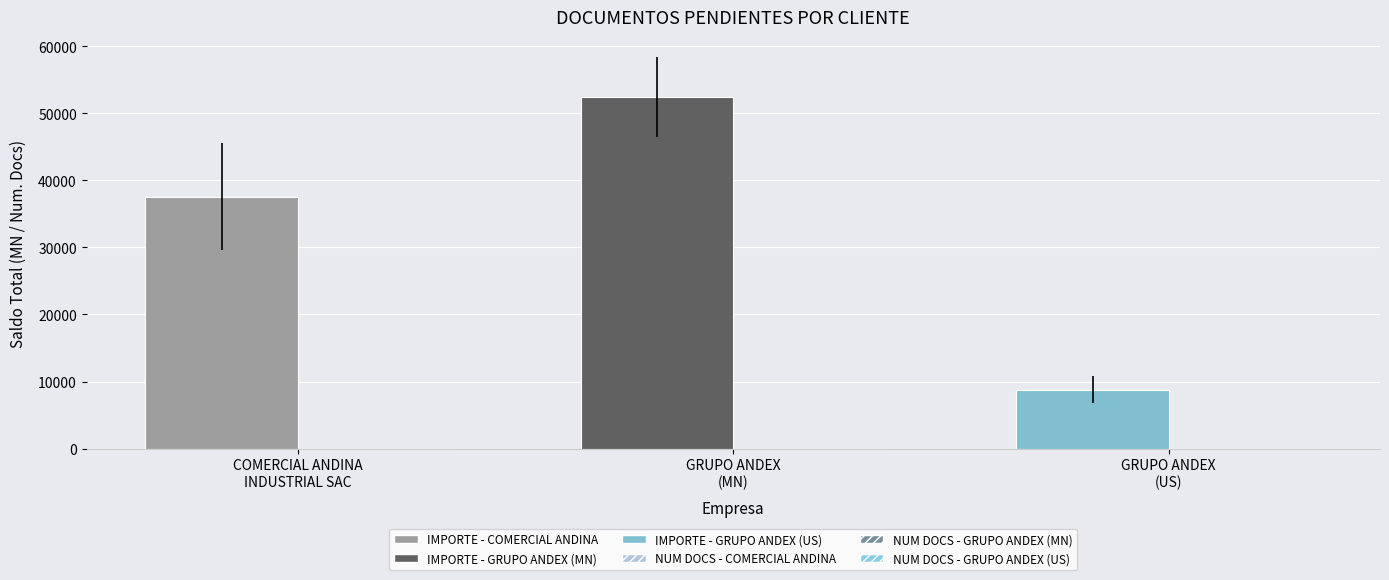

What is the greatest value displayed?

52437.1